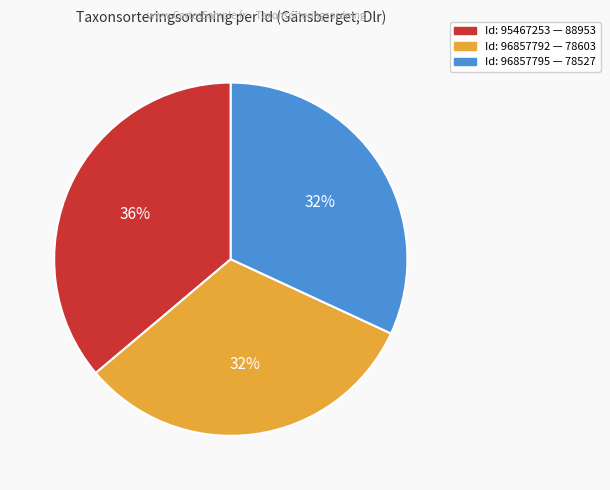

To the nearest percent, what is the difference between the largest and smallest slice percentages?

4%